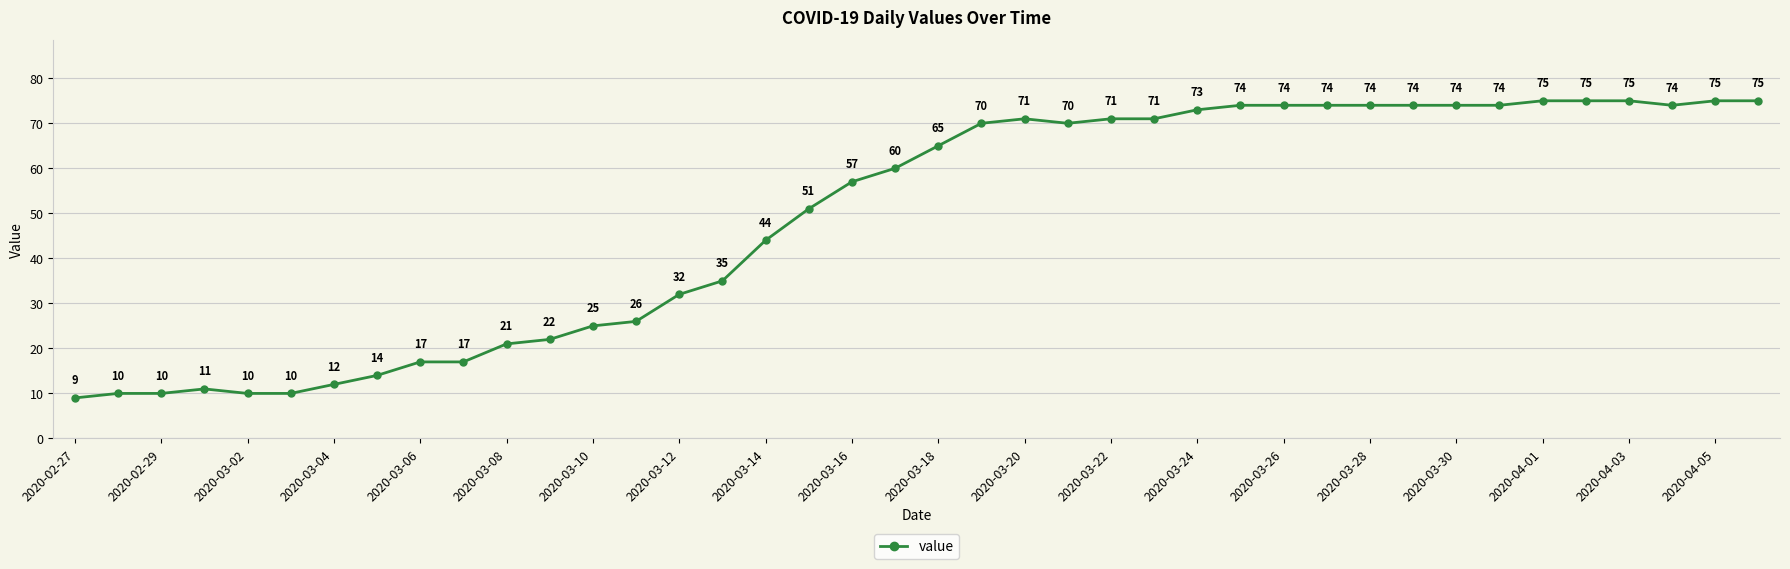

What is the value of the 9th point from the left?

17